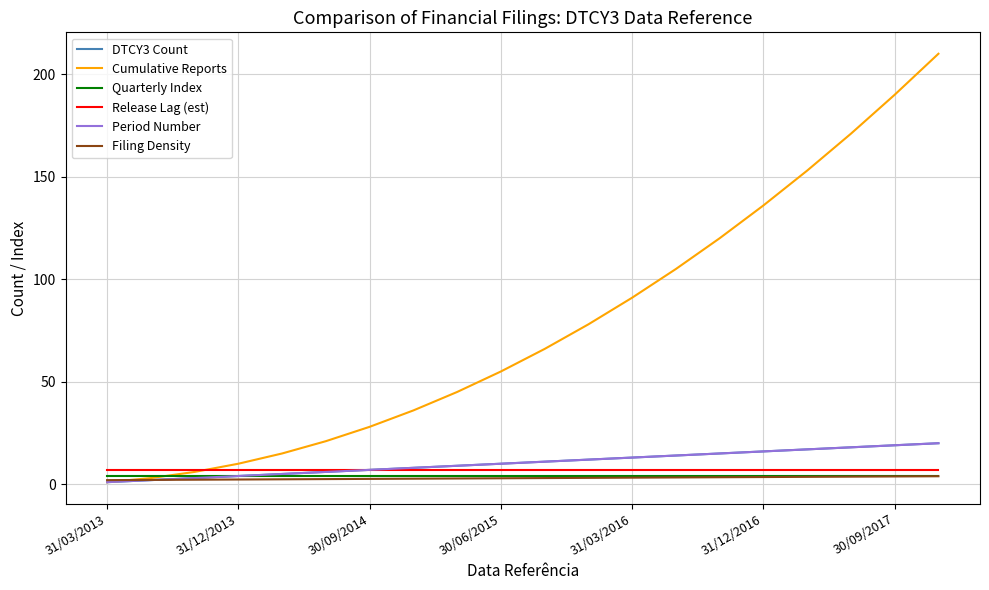

What is the greatest value displayed?

210.0